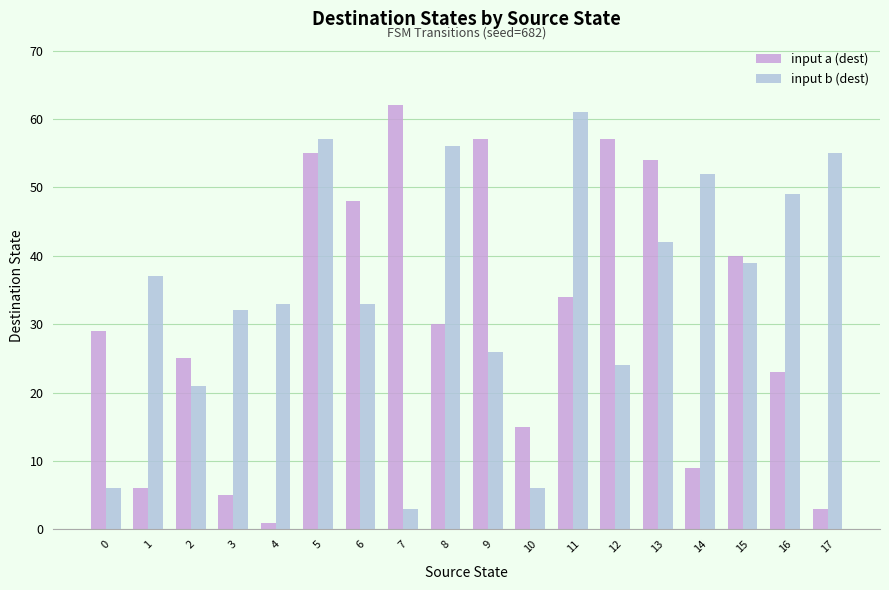

Is the value of input a (dest) at 10 greater than the value of input b (dest) at 12?

No